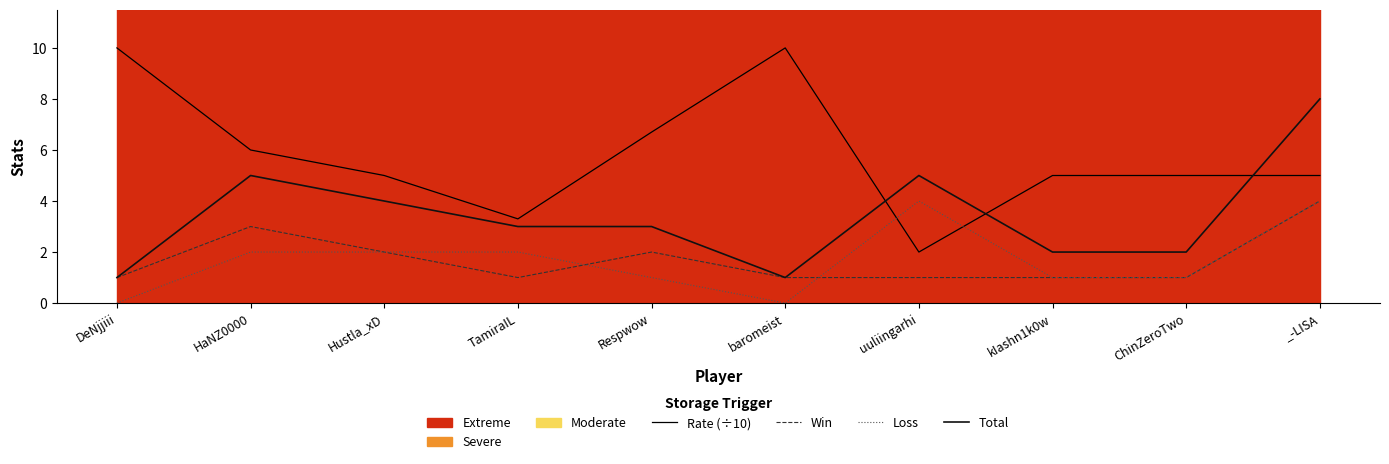

Is it true that Rate (÷10) equals 3.6 at Respwow?

False